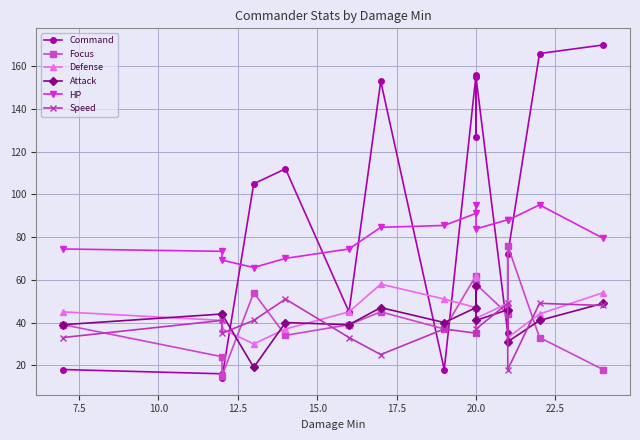

How many data points does each series have?

15